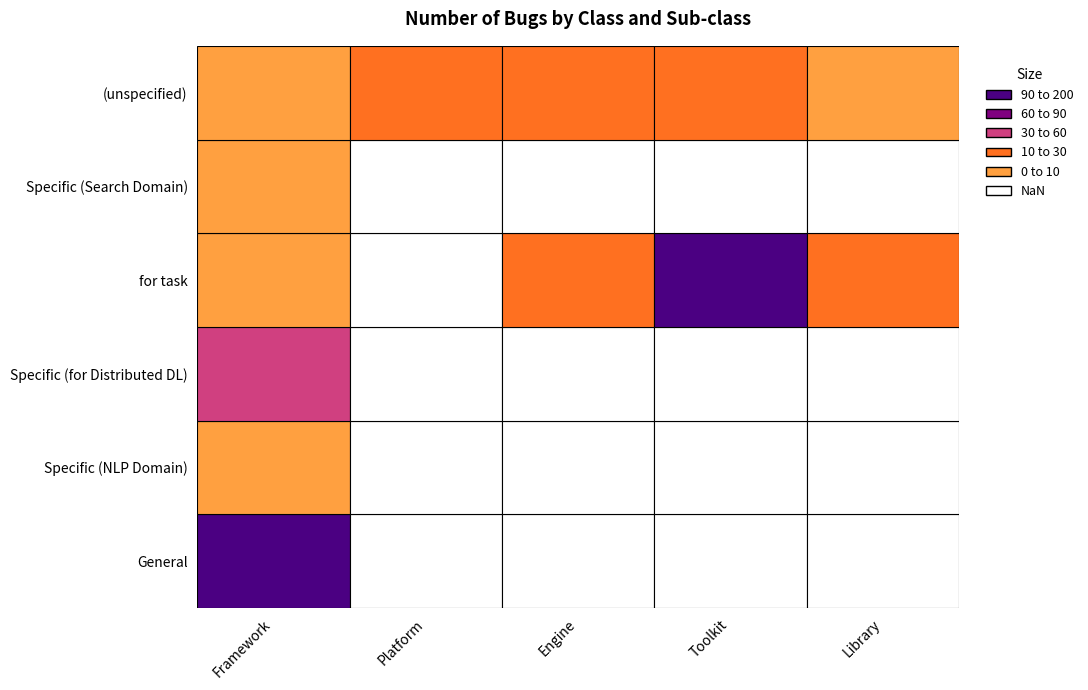

Rank the series at  from highest to lowest value.

Toolkit, Engine, Platform, Library, Framework